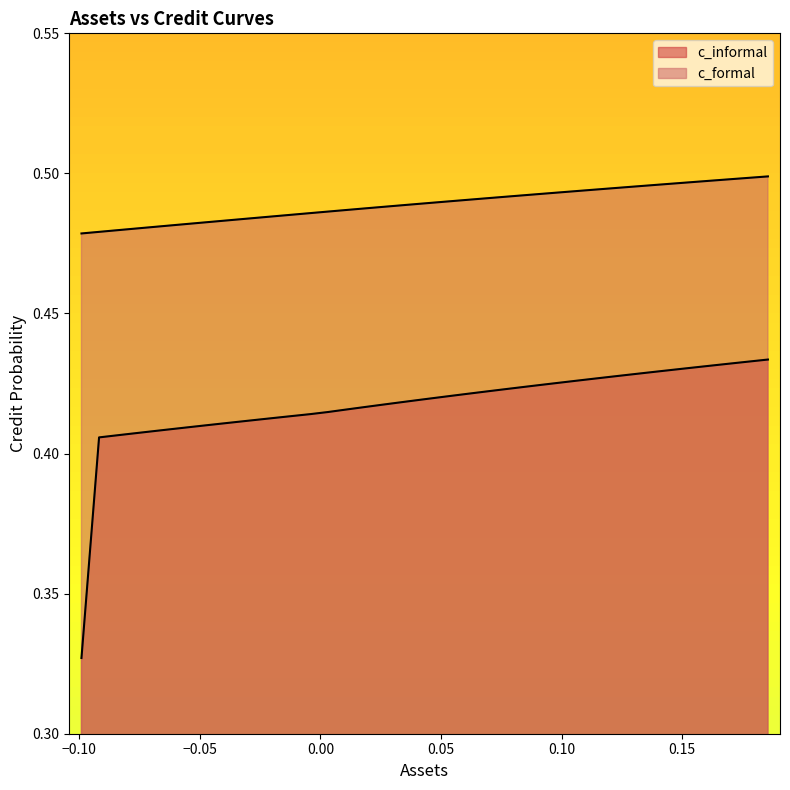

What is the sum of all c_formal values?

19.6